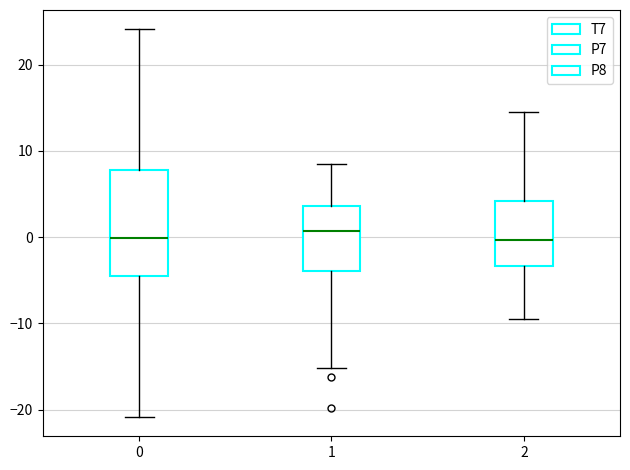

Reading left to right, transcribe this box plot: for each box, give where its median line is, the range the box spans, and where its two whiskers end, as read against the y-axis. The values are not printed on the chart, so give them approximately, as read against the axis.

0: median 0, box -4 to 8, whiskers -21 to 24
1: median 1, box -4 to 4, whiskers -15 to 9
2: median 0, box -3 to 4, whiskers -9 to 15